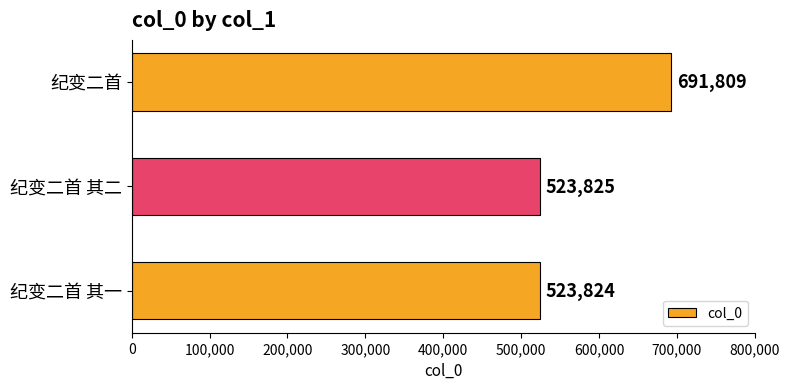

What is the difference between the second highest and minimum values?

1